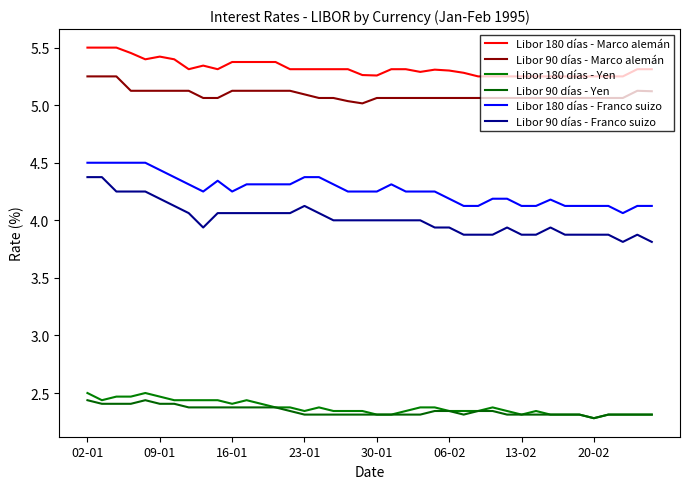

Which series has the widest spread of values?

Libor 90 días - Franco suizo